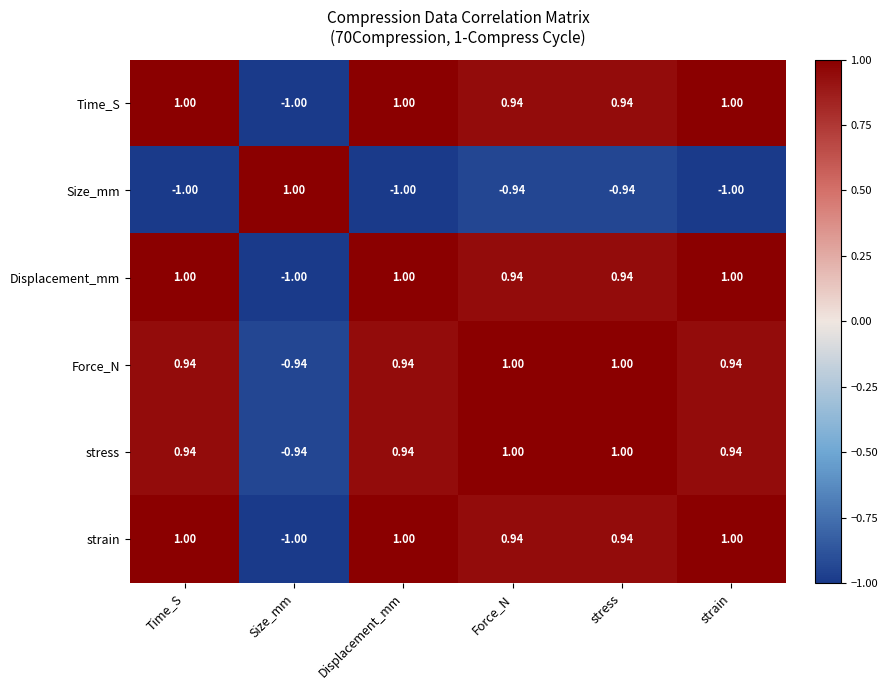

Where does the stress series first go above 0?

Time_S